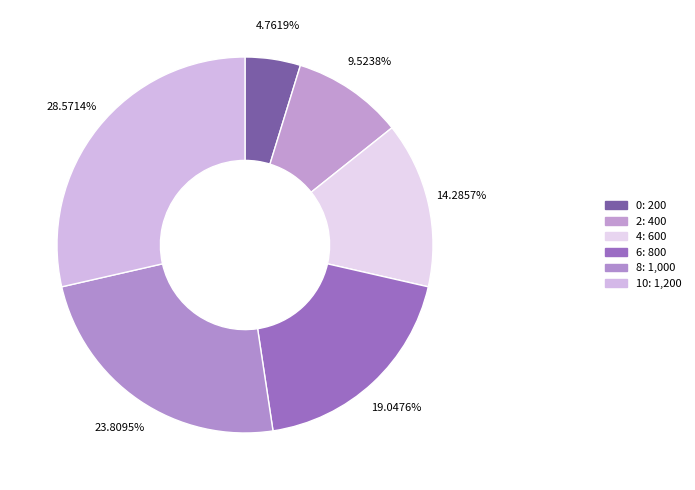

How many slices are in this pie chart?

6